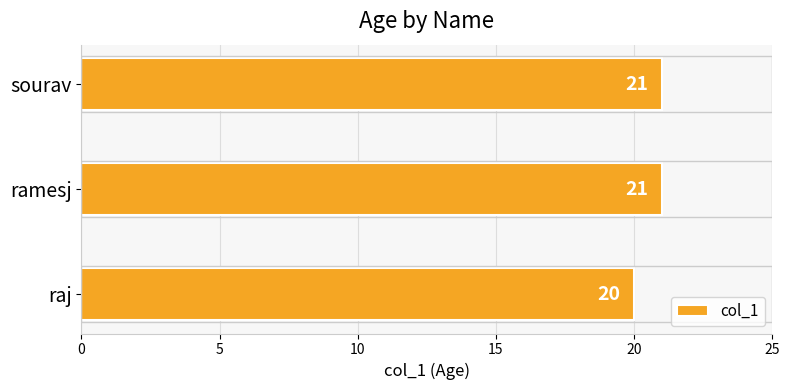

Is it true that the value at sourav is 21?

True